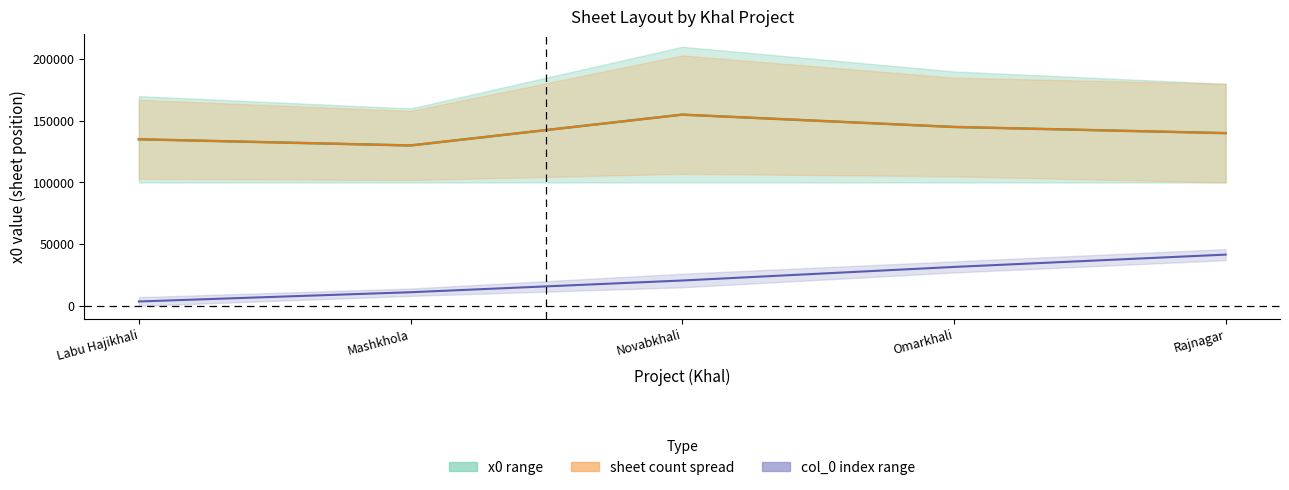

Reading left to right, transcribe all the data shown in this chart.

x0 midpoint: Labu Hajikhali=135000	Mashkhola=130000	Novabkhali=155000	Omarkhali=145000	Rajnagar=140000
x0 mid (sheet): Labu Hajikhali=135000	Mashkhola=130000	Novabkhali=155000	Omarkhali=145000	Rajnagar=140000
col_0 midpoint: Labu Hajikhali=3500	Mashkhola=11000	Novabkhali=20500	Omarkhali=31500	Rajnagar=41500